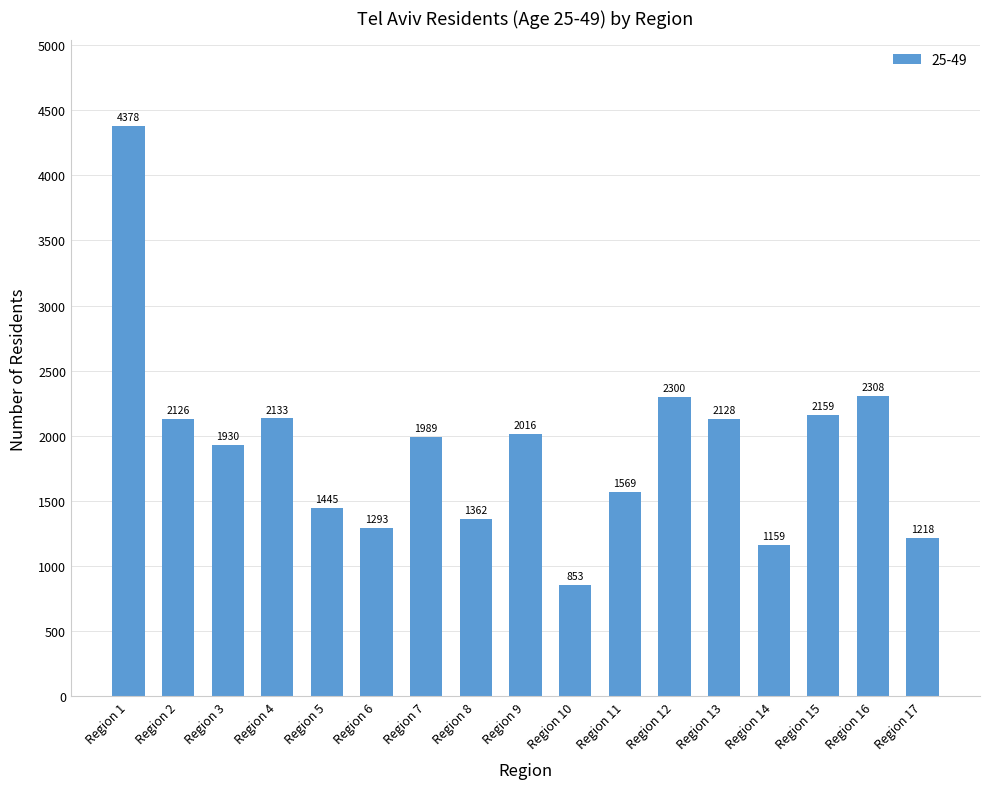

Rank the categories by value from lowest to highest.

Region 10, Region 14, Region 17, Region 6, Region 8, Region 5, Region 11, Region 3, Region 7, Region 9, Region 2, Region 13, Region 4, Region 15, Region 12, Region 16, Region 1